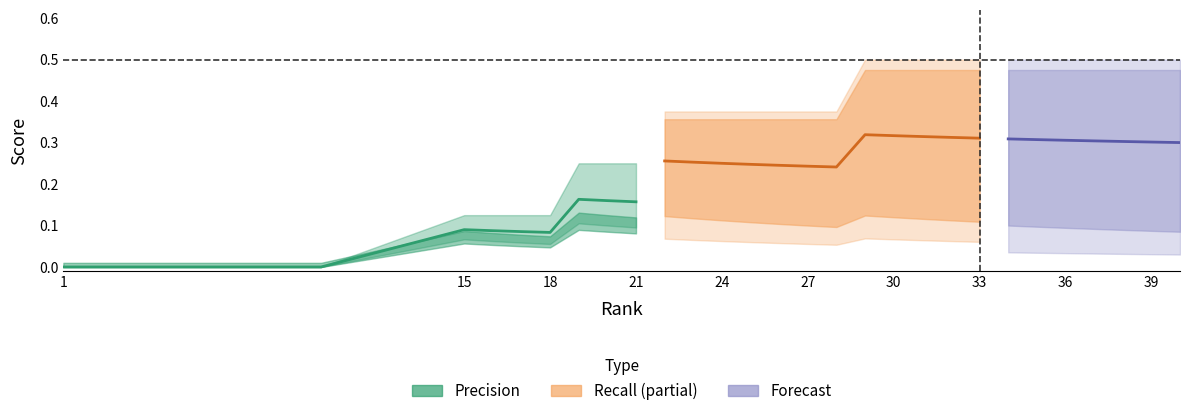

Which series has the largest total across all categories?

Recall